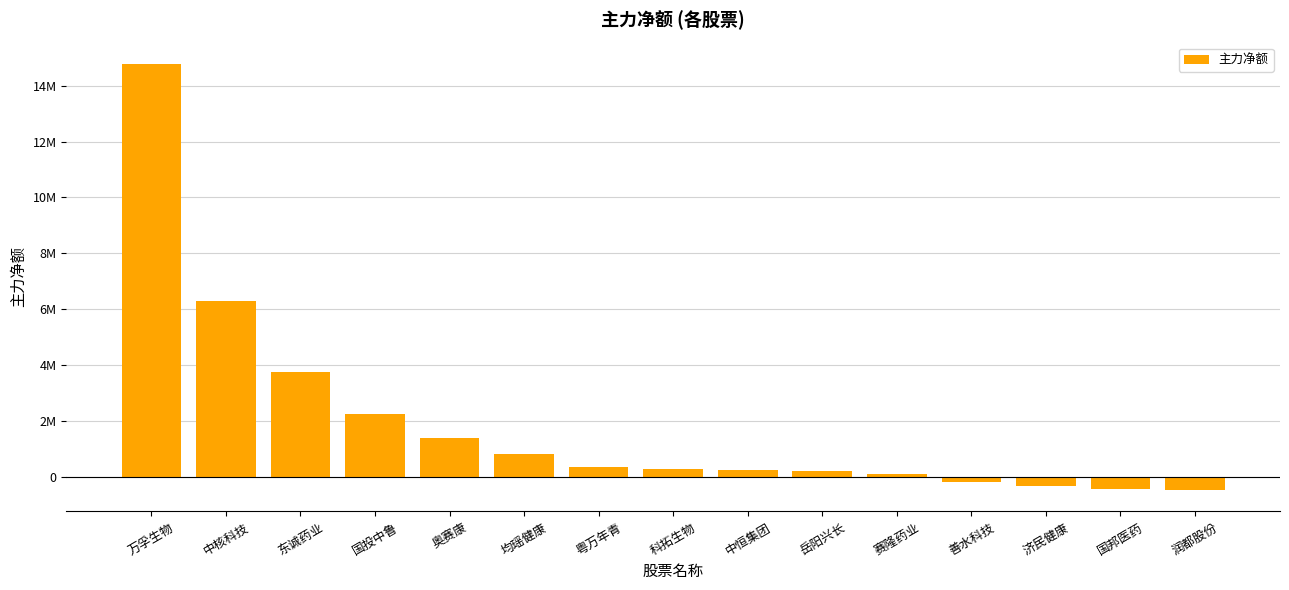

Which label corresponds to the largest value in the chart?

万孚生物